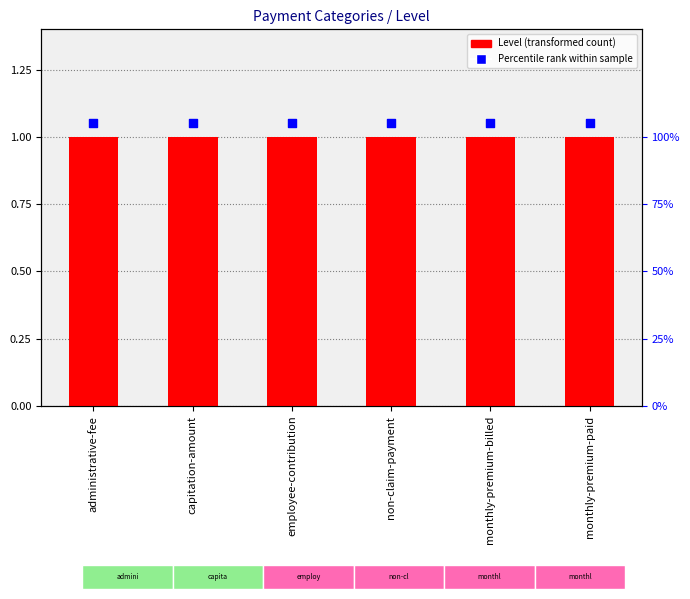

What is the total value across all series at administrative-fee?

2.0